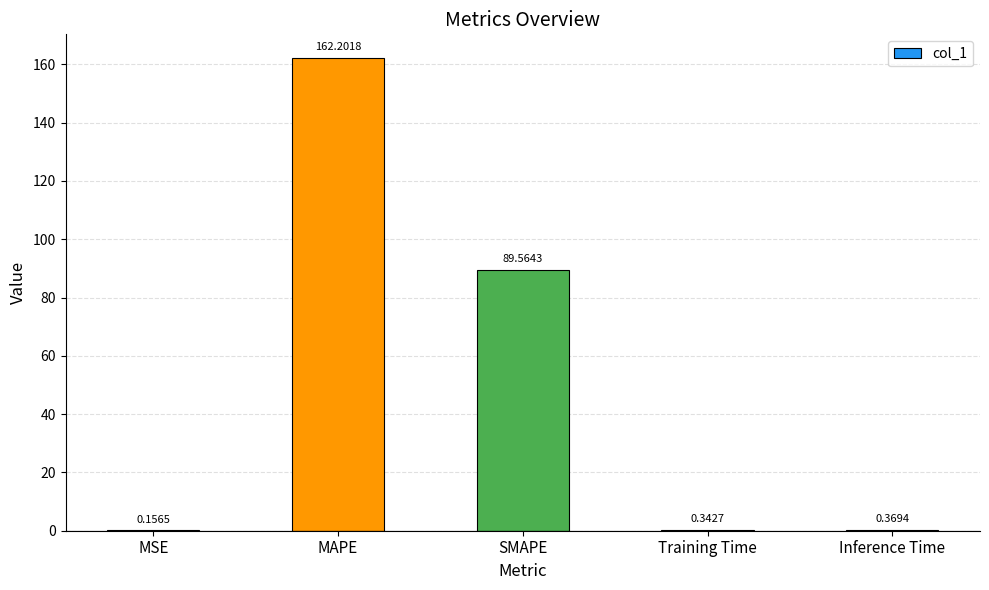

Count the number of categories in the chart.

5